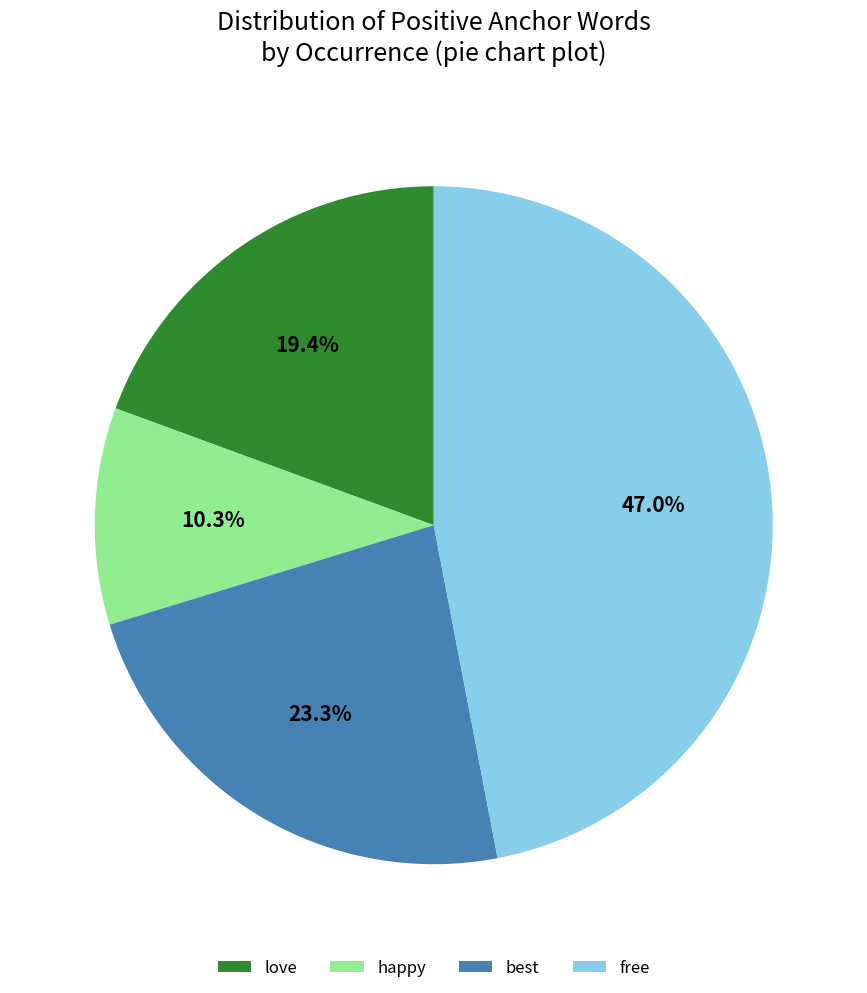

Count the number of slices in the pie.

4